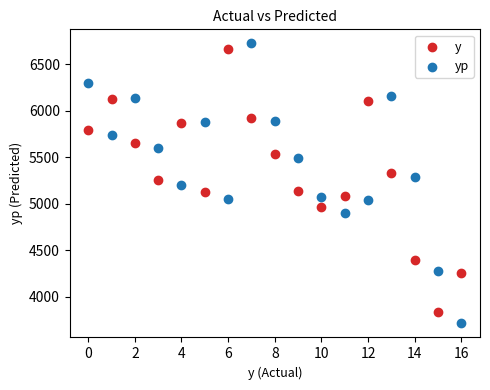

Across all data points, what is the range of Y values (max minus min)?

3008.1